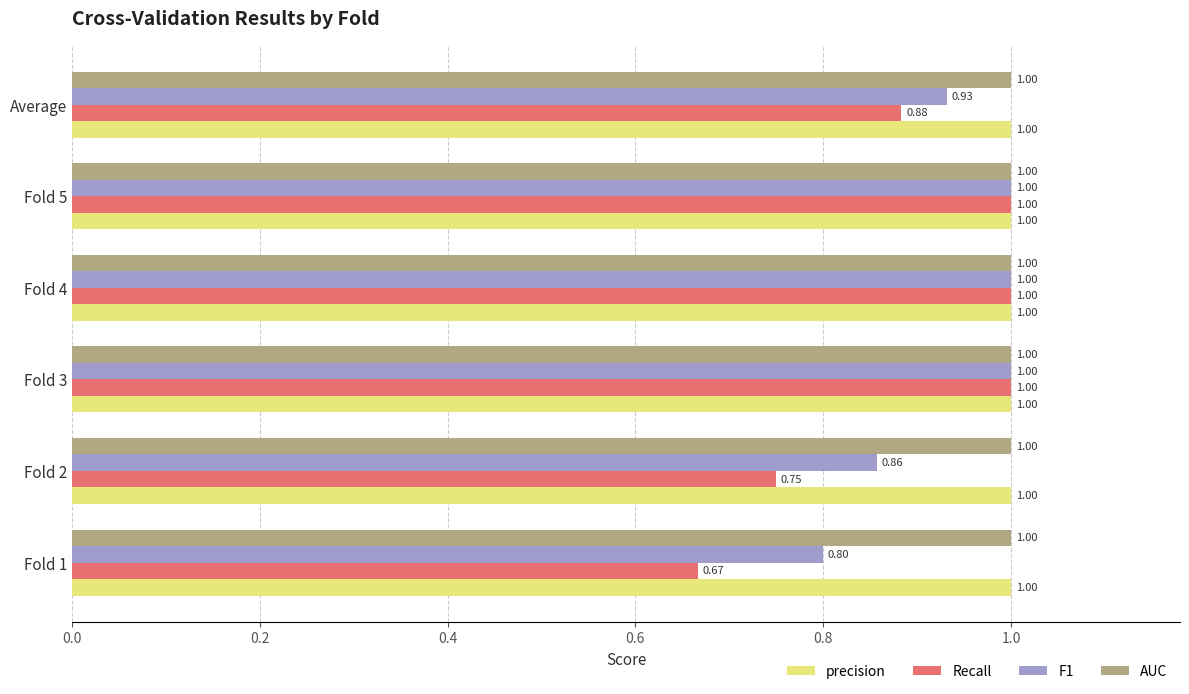

Count the number of categories in the chart.

6